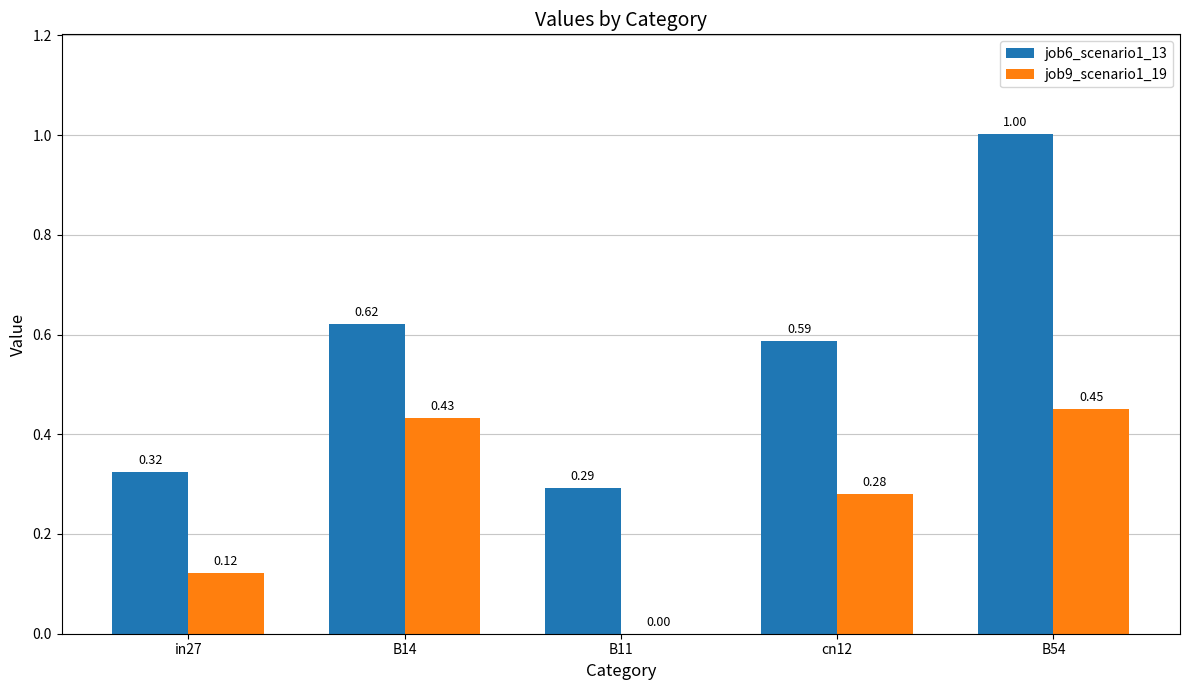

Is the value of job6_scenario1_13 at B14 greater than the value of job9_scenario1_19 at B14?

Yes